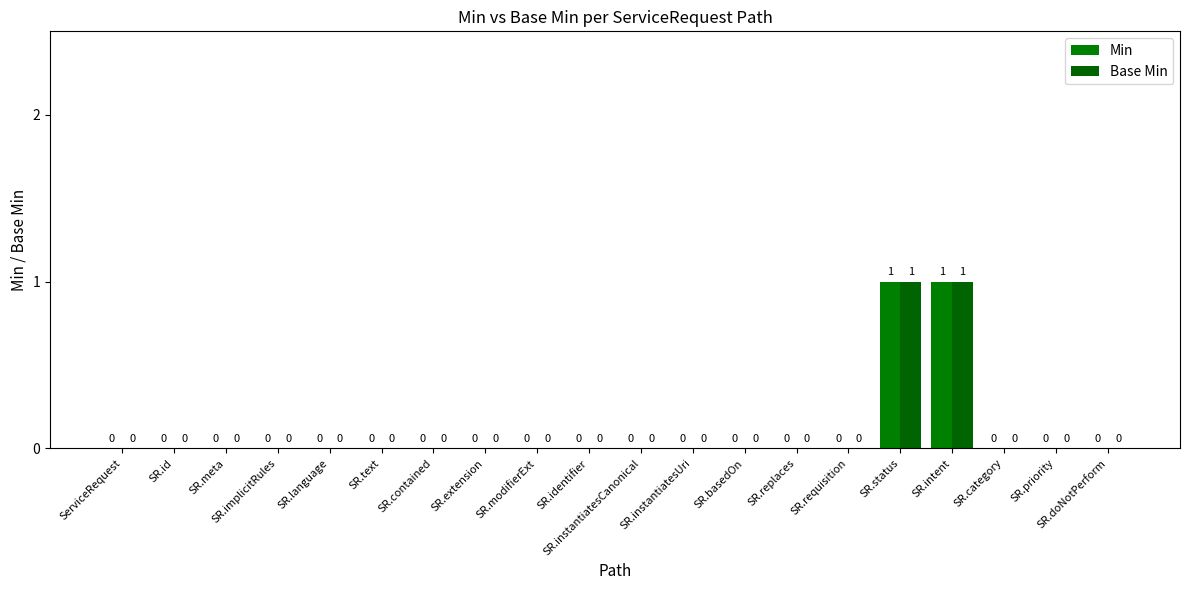

Reading left to right, extract all data points from this chart.

Min: ServiceRequest=0	SR.id=0	SR.meta=0	SR.implicitRules=0	SR.language=0	SR.text=0	SR.contained=0	SR.extension=0	SR.modifierExt=0	SR.identifier=0	SR.instantiatesCanonical=0	SR.instantiatesUri=0	SR.basedOn=0	SR.replaces=0	SR.requisition=0	SR.status=1	SR.intent=1	SR.category=0	SR.priority=0	SR.doNotPerform=0
Base Min: ServiceRequest=0	SR.id=0	SR.meta=0	SR.implicitRules=0	SR.language=0	SR.text=0	SR.contained=0	SR.extension=0	SR.modifierExt=0	SR.identifier=0	SR.instantiatesCanonical=0	SR.instantiatesUri=0	SR.basedOn=0	SR.replaces=0	SR.requisition=0	SR.status=1	SR.intent=1	SR.category=0	SR.priority=0	SR.doNotPerform=0